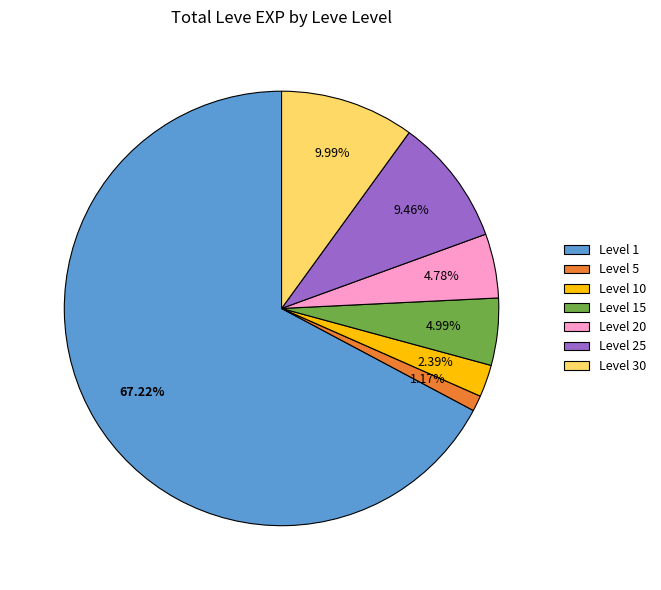

What is the largest slice in the pie chart?

Level 1